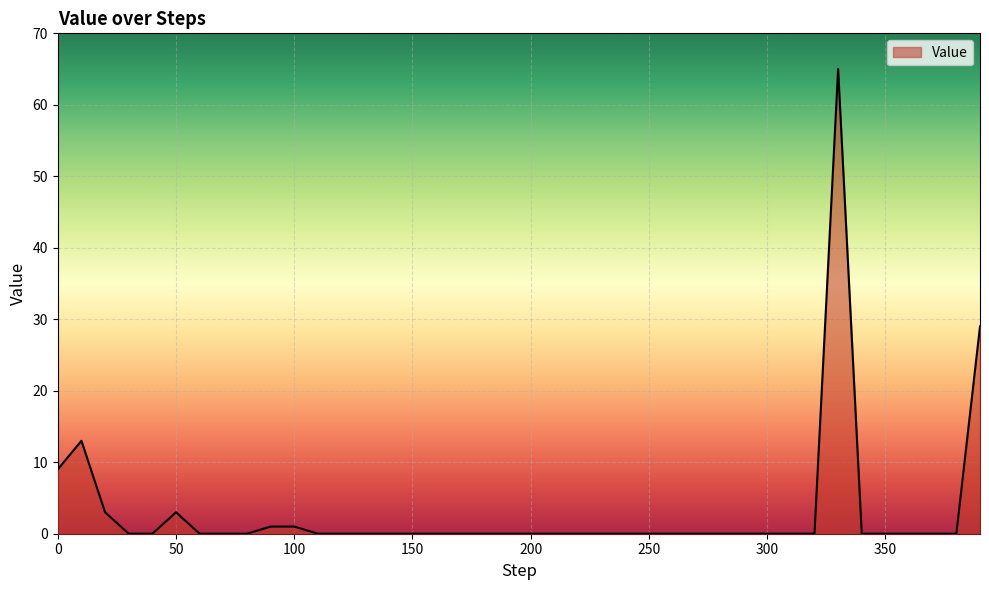

What is the difference between the maximum and minimum values?

65